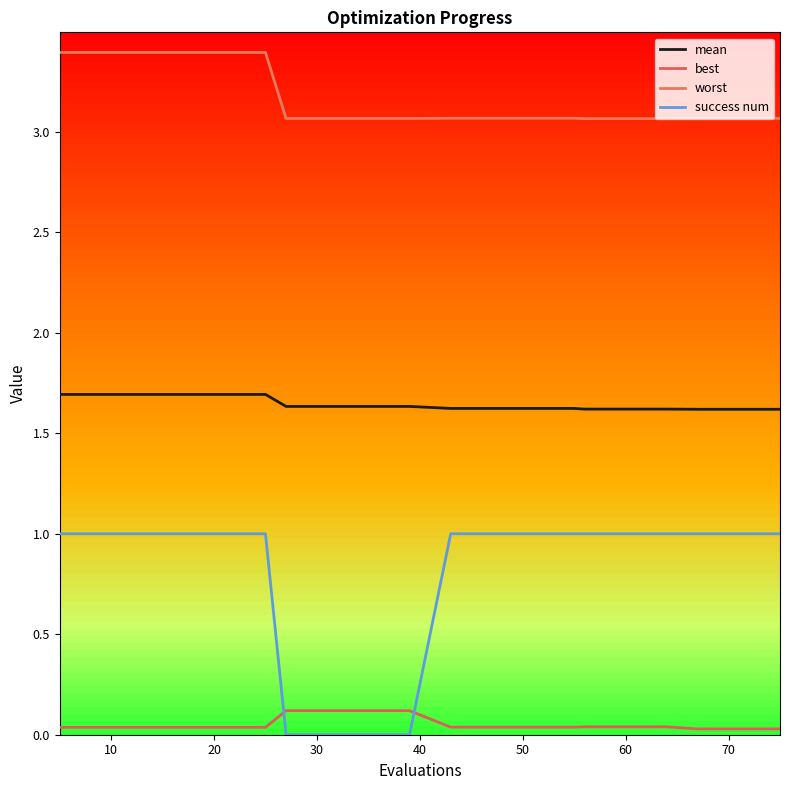

How many categories are shown in the chart?

20